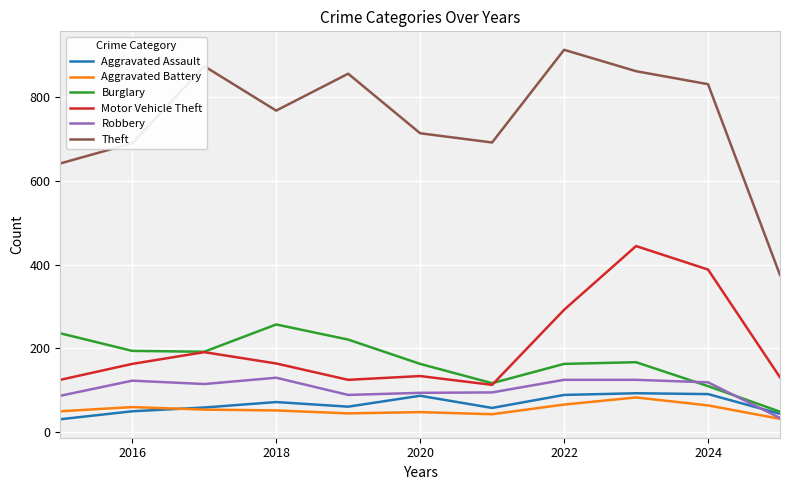

Which series has the largest range (max minus min)?

Theft